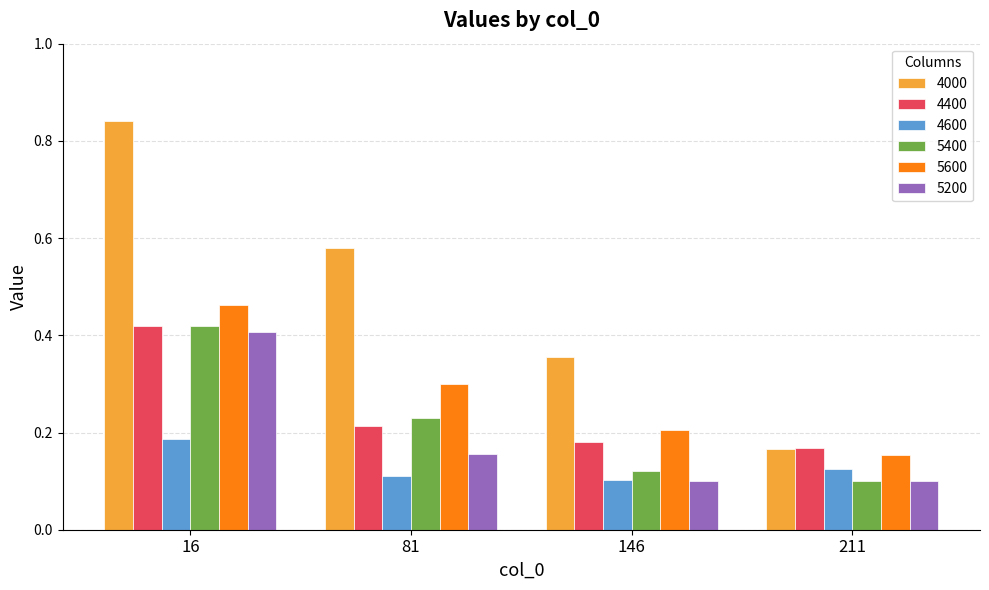

How many groups of bars are there?

4